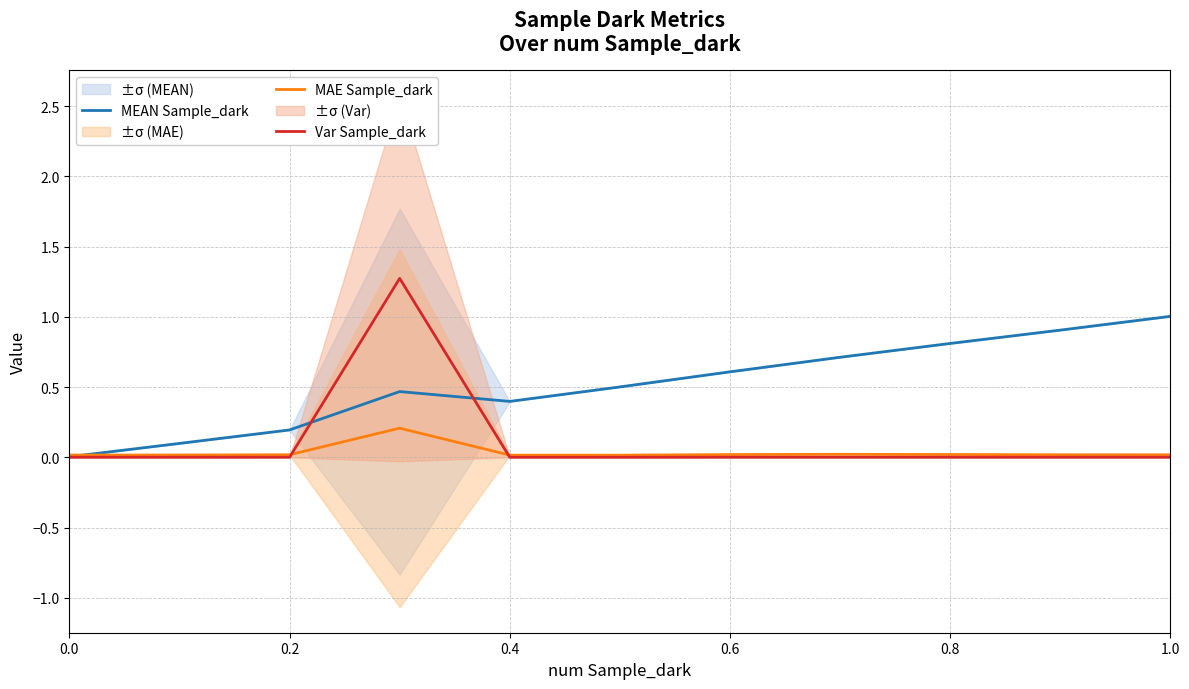

How many distinct data groups are displayed?

3